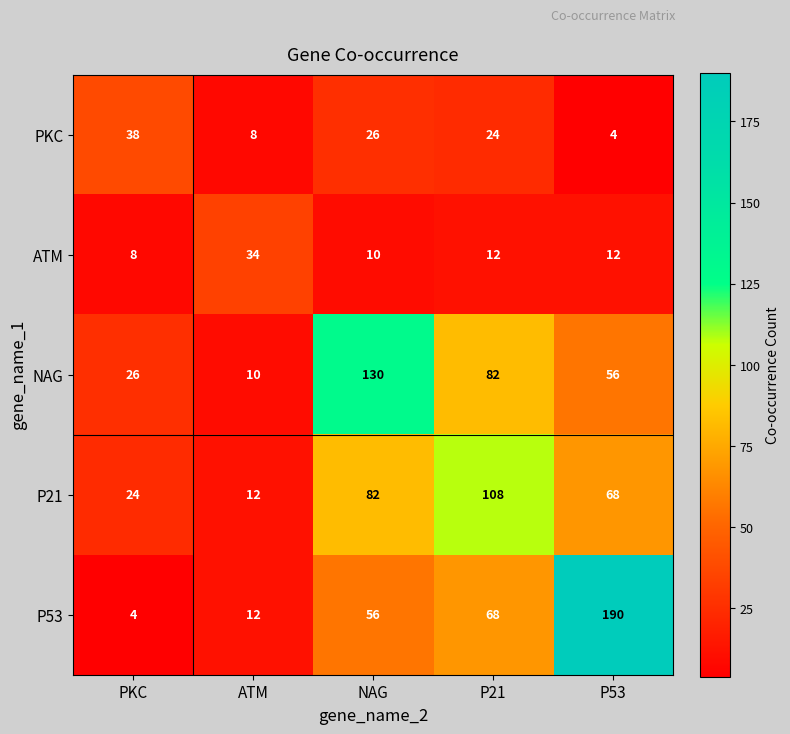

Reading left to right, what are all the values shown in this chart?

PKC: PKC=38	ATM=8	NAG=26	P21=24	P53=4
ATM: PKC=8	ATM=34	NAG=10	P21=12	P53=12
NAG: PKC=26	ATM=10	NAG=130	P21=82	P53=56
P21: PKC=24	ATM=12	NAG=82	P21=108	P53=68
P53: PKC=4	ATM=12	NAG=56	P21=68	P53=190